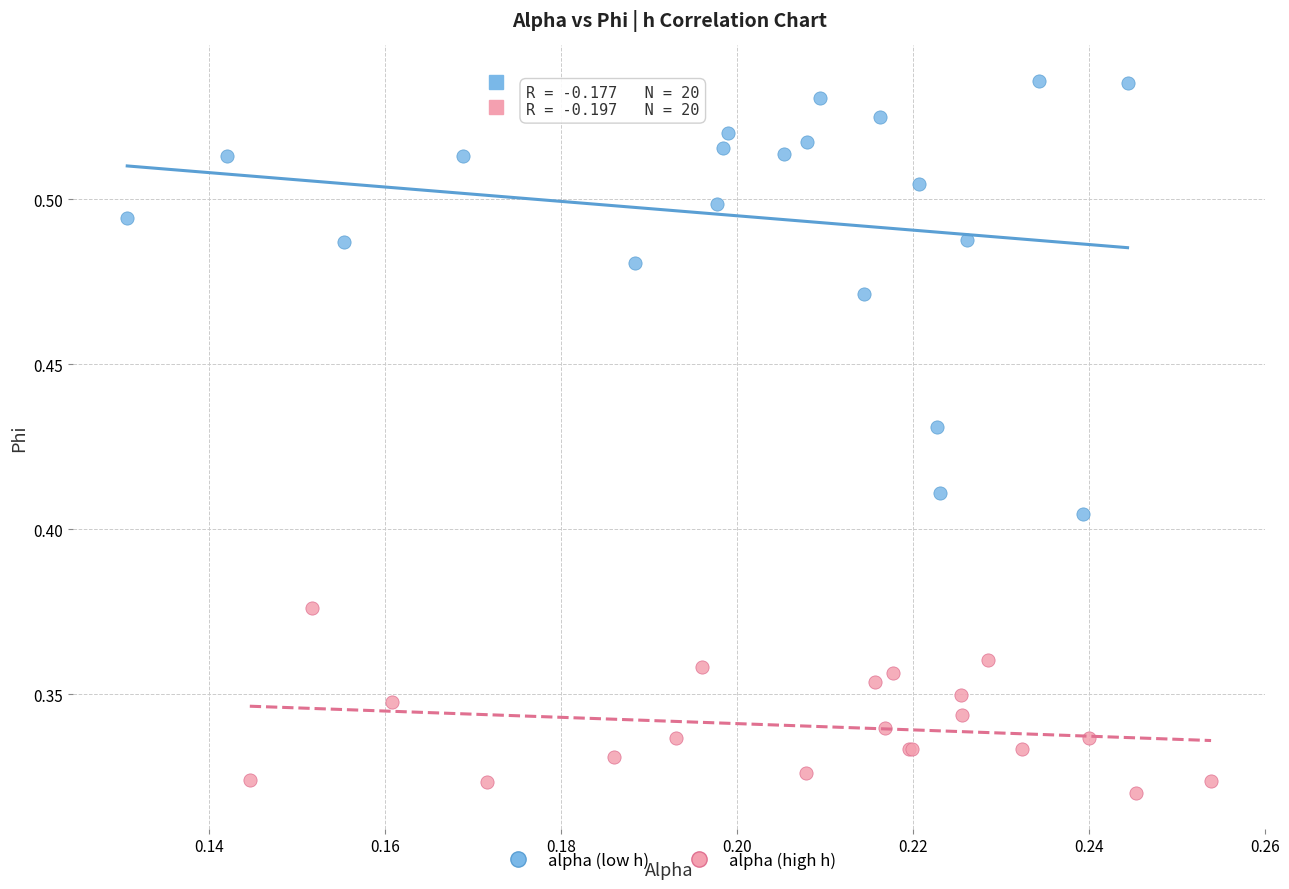

Which series reaches the minimum Y coordinate?

alpha (high h)